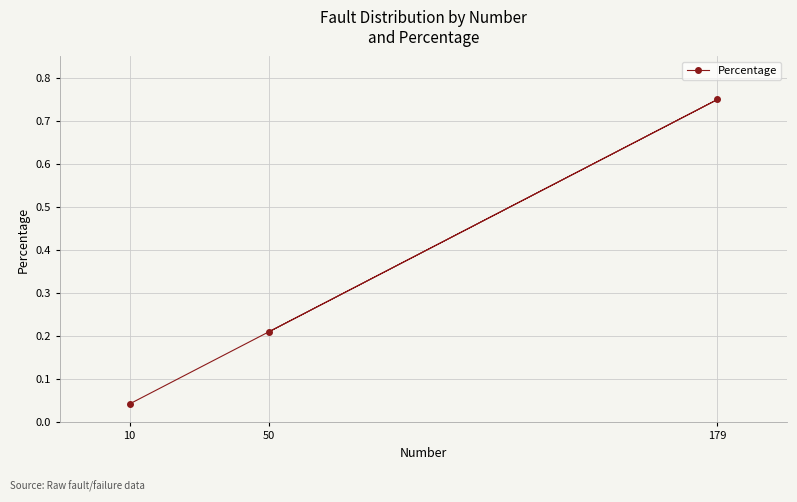

Is it true that the value at 50 is 0.2?

True